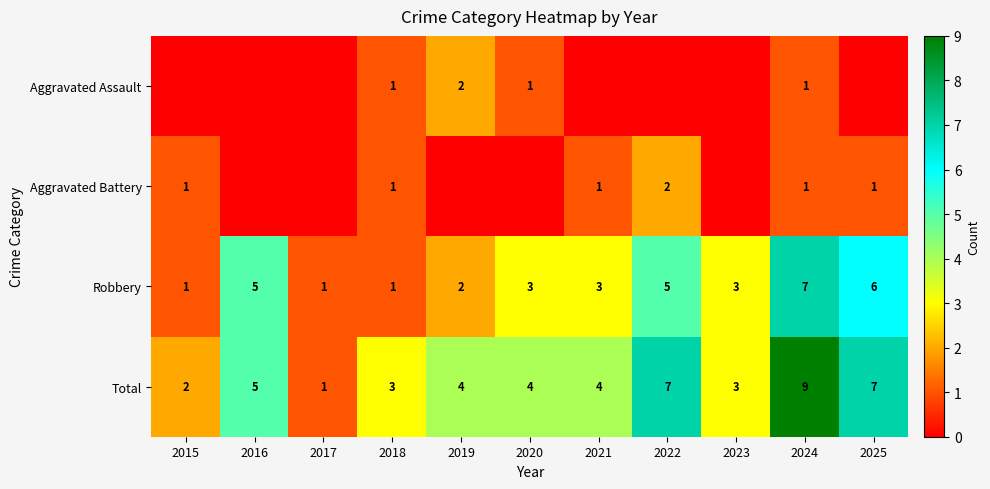

Is it true that Robbery equals 1 at 2018?

True